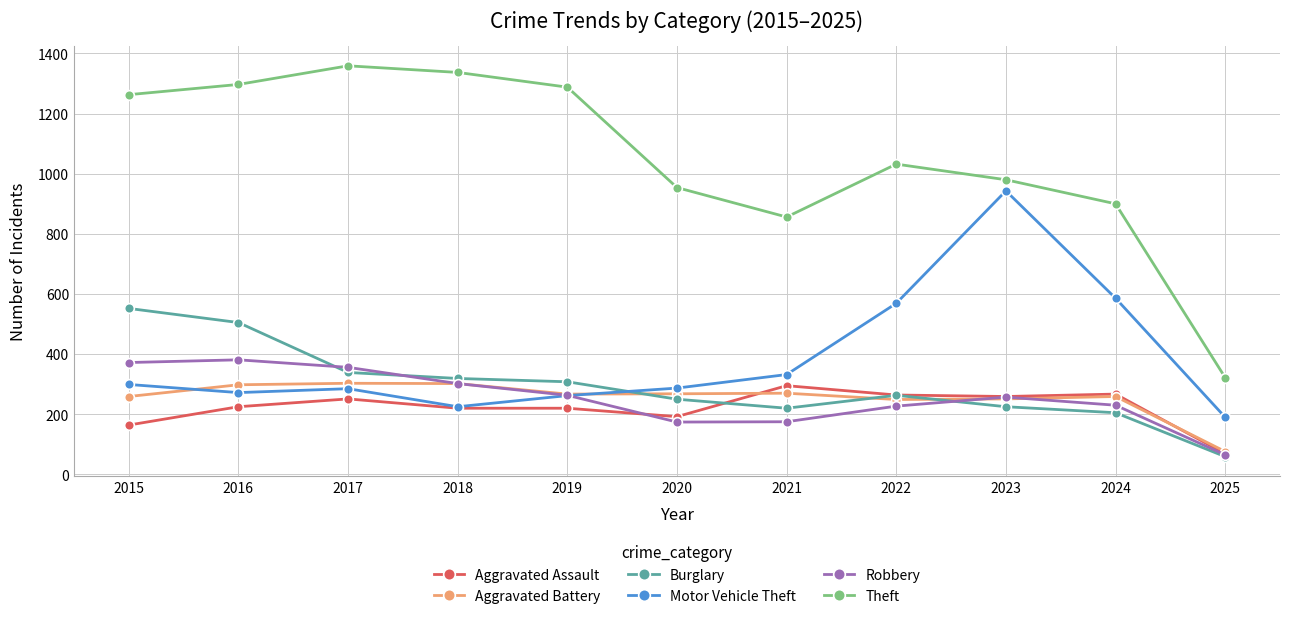

Where is the first local minimum for Motor Vehicle Theft?

2016